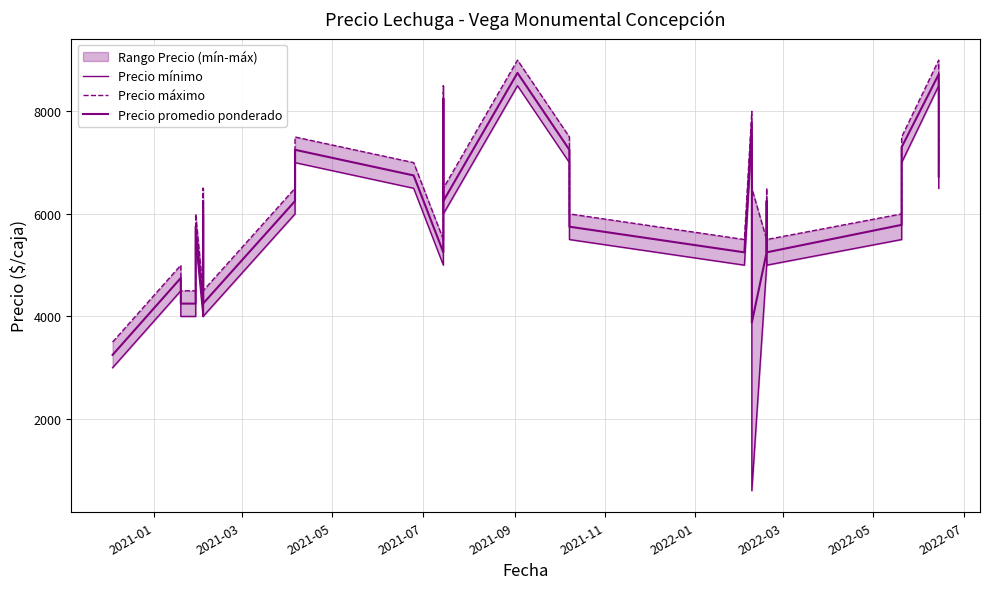

What are all the series names shown in the legend?

Precio mínimo, Precio máximo, Precio promedio ponderado